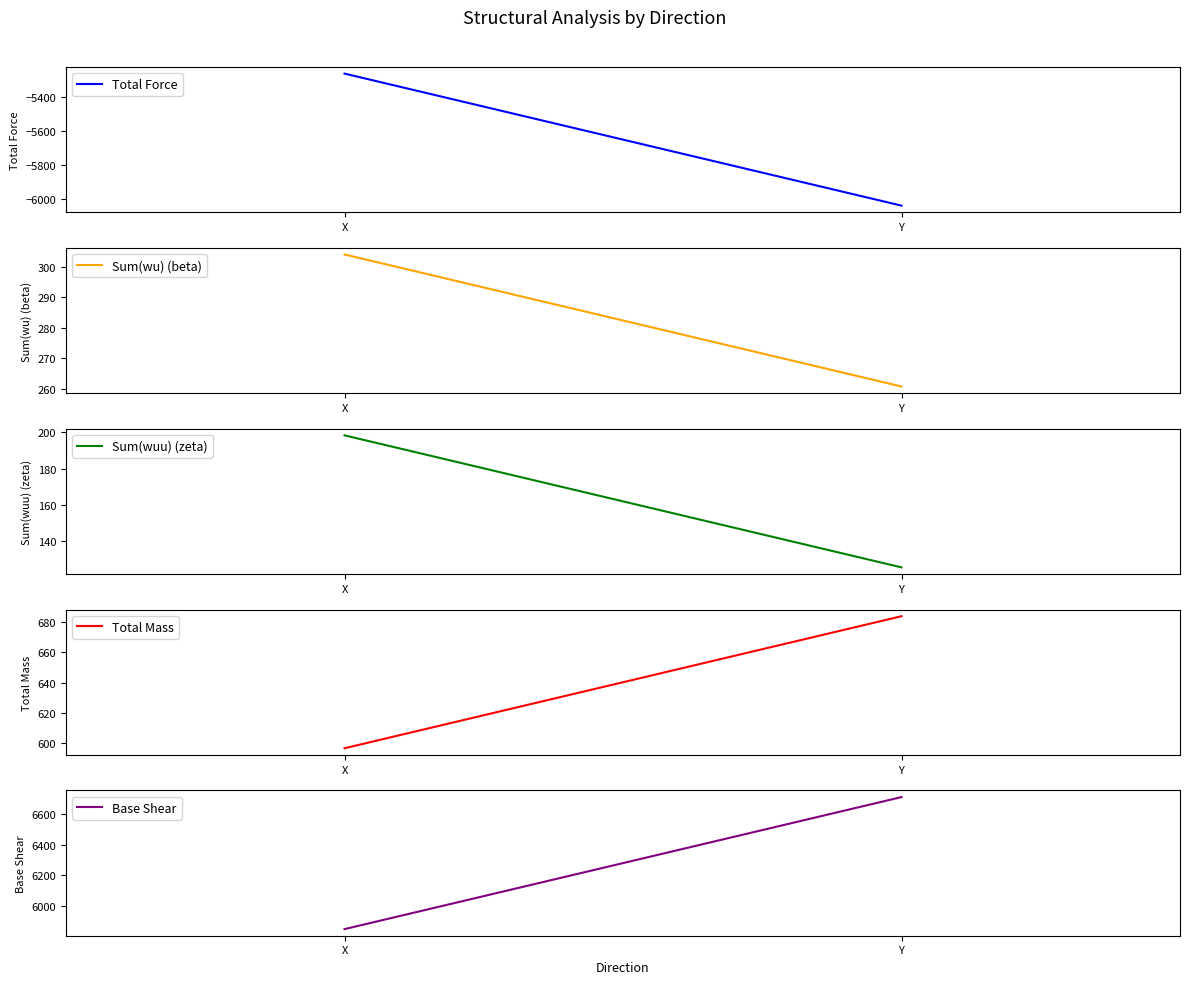

Reading right to left, extract all data points from this chart.

Total Force: Y=-6039.4	X=-5265.5
Sum(wu) (beta): Y=260.7	X=304.1
Sum(wuu) (zeta): Y=125.7	X=198.2
Total Mass: Y=684.0	X=596.4
Base Shear: Y=6710.5	X=5850.5